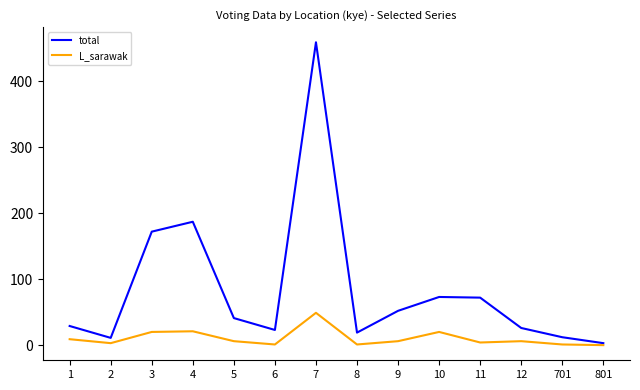

The value of total at 5 is 41. True or false?

True